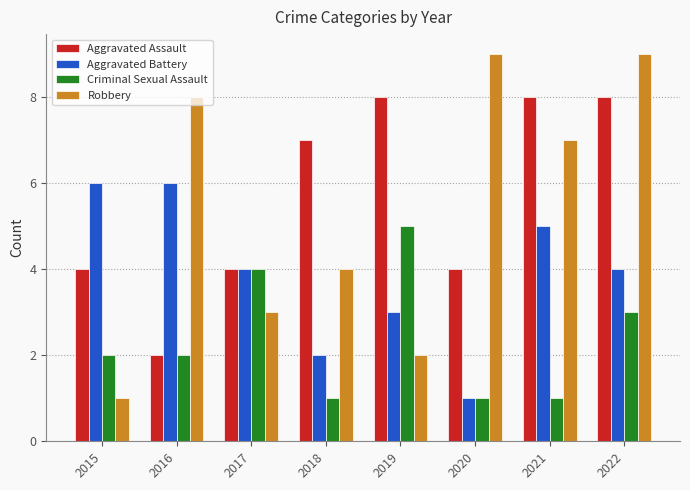

Which series has the widest spread of values?

Robbery